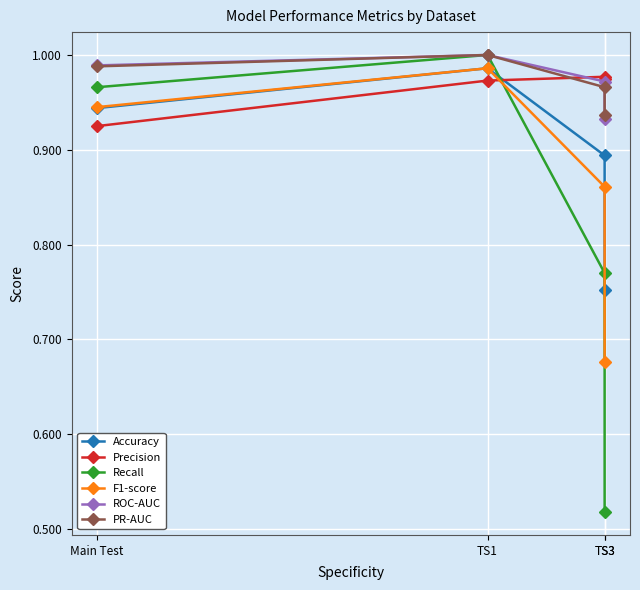

The PR-AUC series shows 1.0 at TS1. True or false?

True